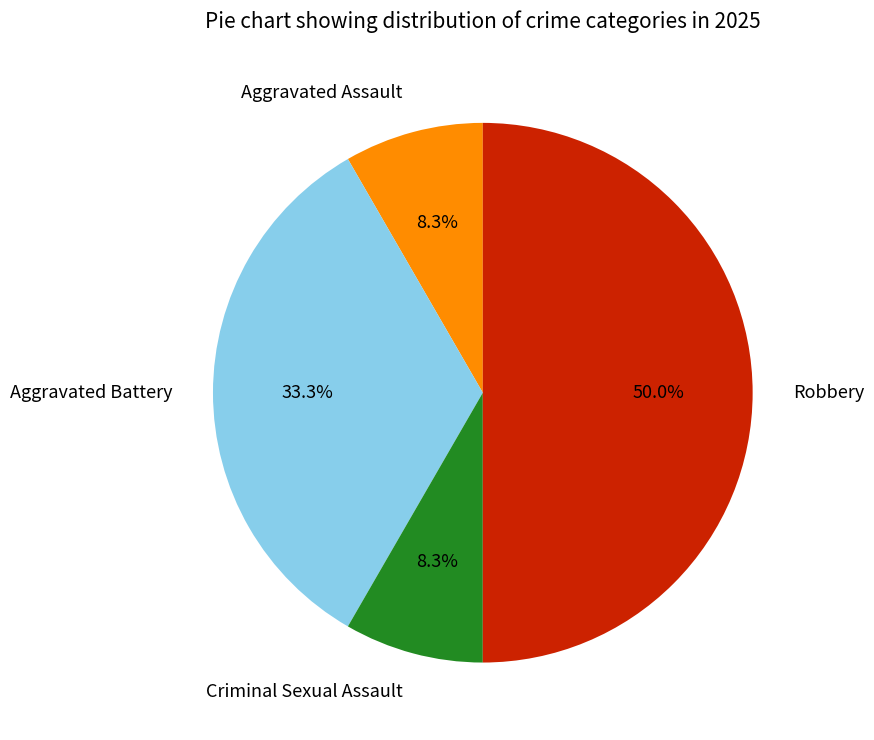

Which category has the biggest portion of the pie?

Robbery